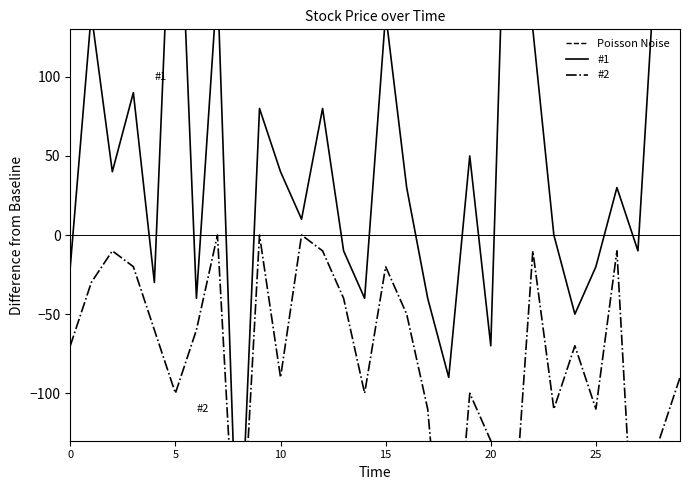

Reading left to right, extract all data points from this chart.

Poisson Noise: 151.0	151.0	151.0	151.0	151.0	151.0	151.0	151.0	151.0	151.0	151.0	151.0	151.0	151.0	151.0	151.0	151.0	151.0	151.0	151.0	151.0	151.0	151.0	151.0	151.0	151.0	151.0	151.0	151.0	151.0
#1: -20.0	140.0	40.0	90.0	-30.0	290.0	-40.0	160.0	-230.0	80.0	40.0	10.0	80.0	-10.0	-40.0	140.0	30.0	-40.0	-90.0	50.0	-70.0	360.0	130.0	0.0	-50.0	-20.0	30.0	-10.0	210.0	190.0
#2: -70.0	-30.0	-10.0	-20.0	-60.0	-100.0	-60.0	0.0	-240.0	0.0	-90.0	0.0	-10.0	-40.0	-100.0	-20.0	-50.0	-110.0	-260.0	-100.0	-130.0	-200.0	-10.0	-110.0	-70.0	-110.0	-10.0	-250.0	-130.0	-90.0